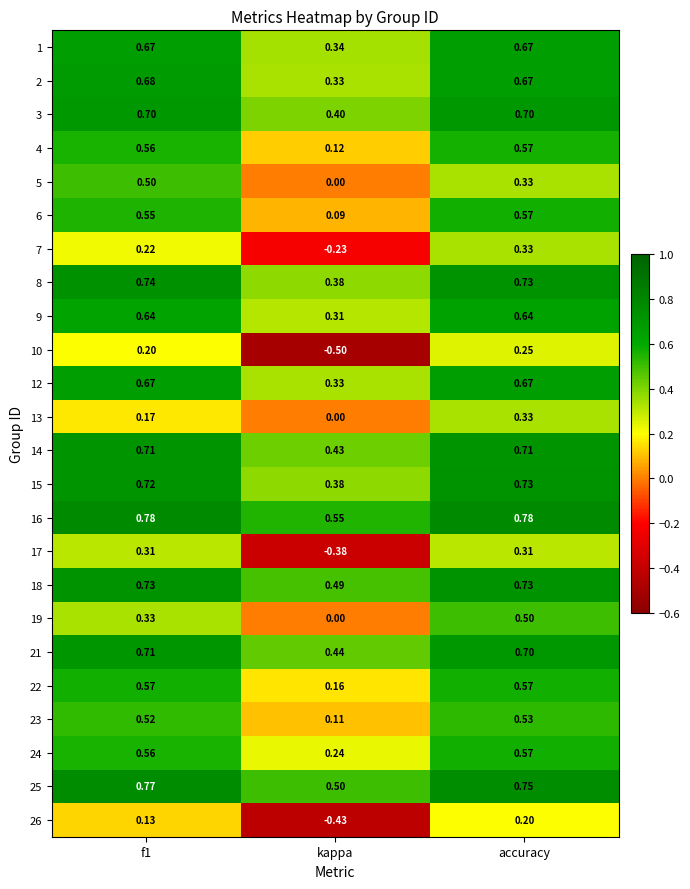

Is the value of 23 at accuracy greater than the value of 19 at f1?

Yes